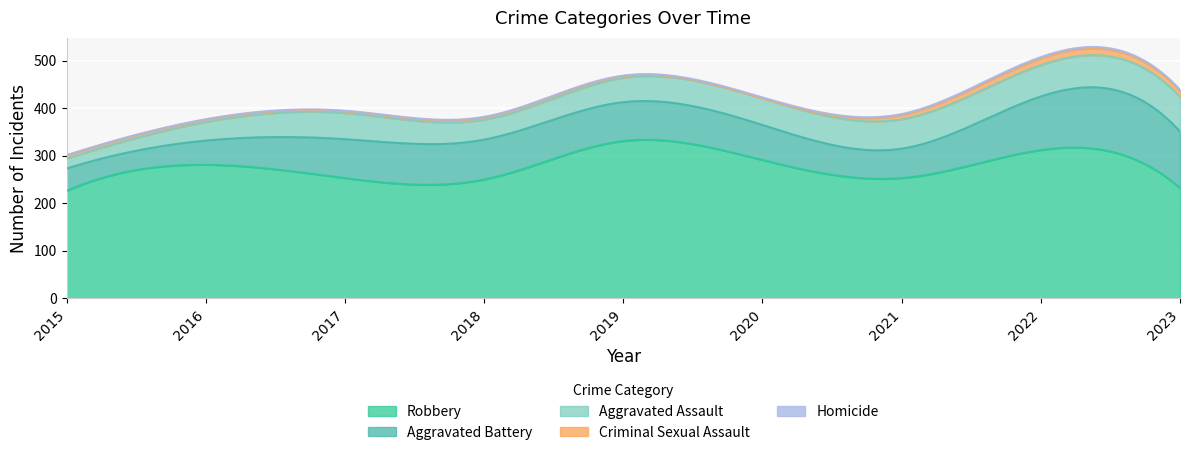

What is the sum of the Aggravated Assault values at 2015 and 2016?

60